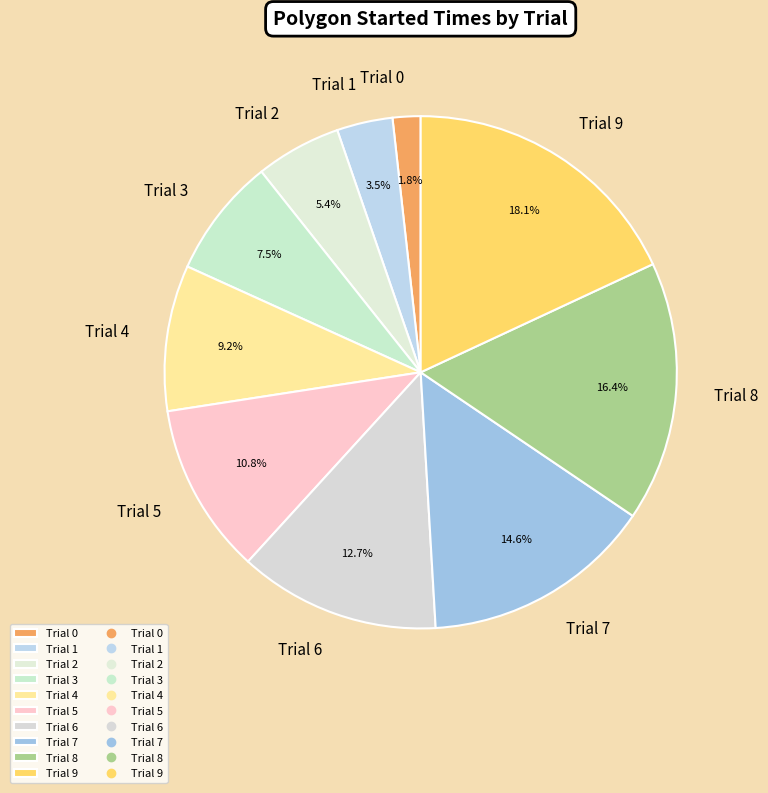

Does Trial 9 represent more than half of the total?

No